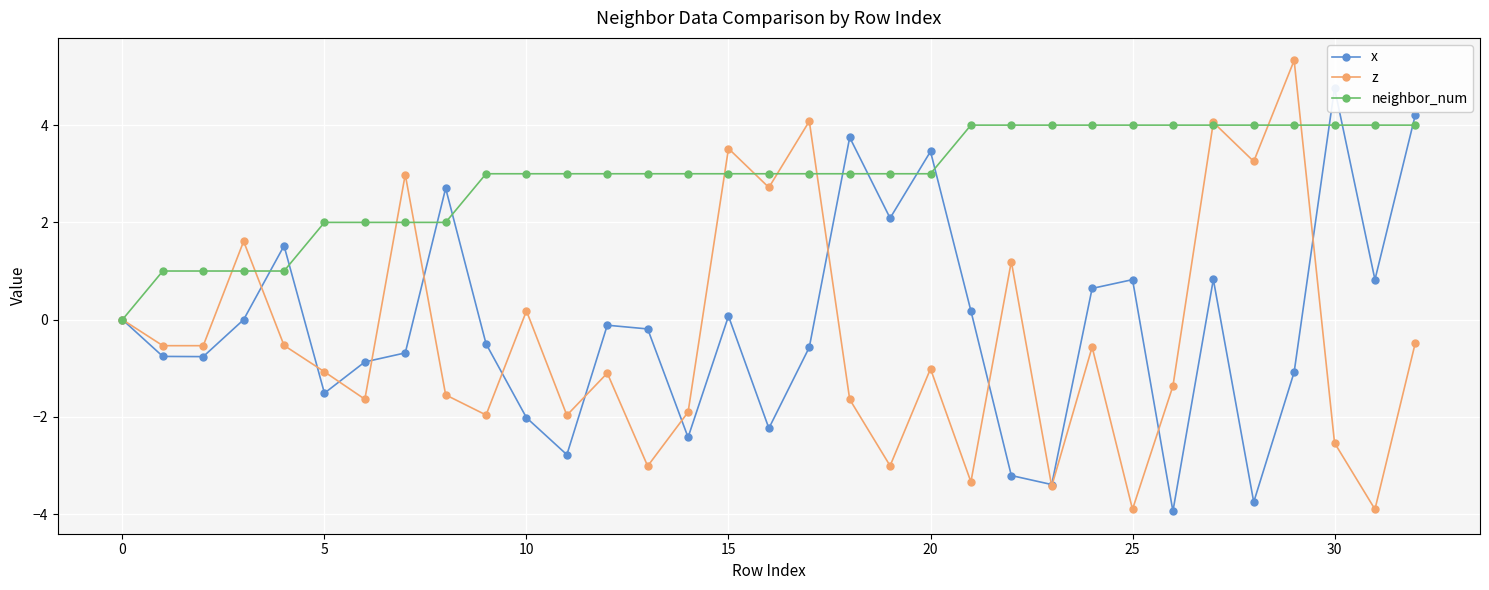

At which category is the sum across all series the highest?

27